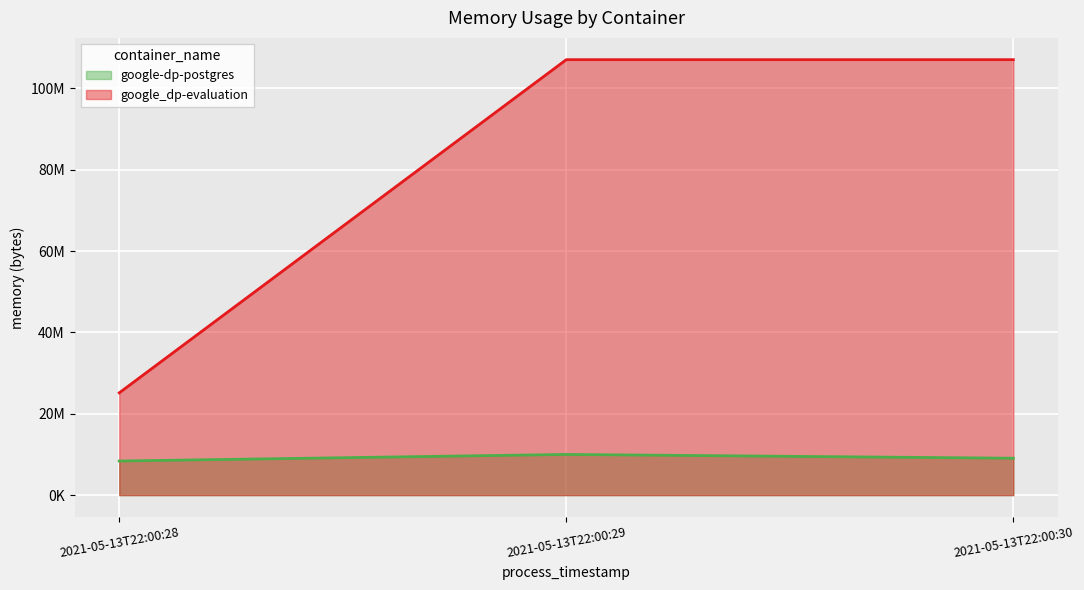

Which series has the widest spread of values?

google_dp-evaluation